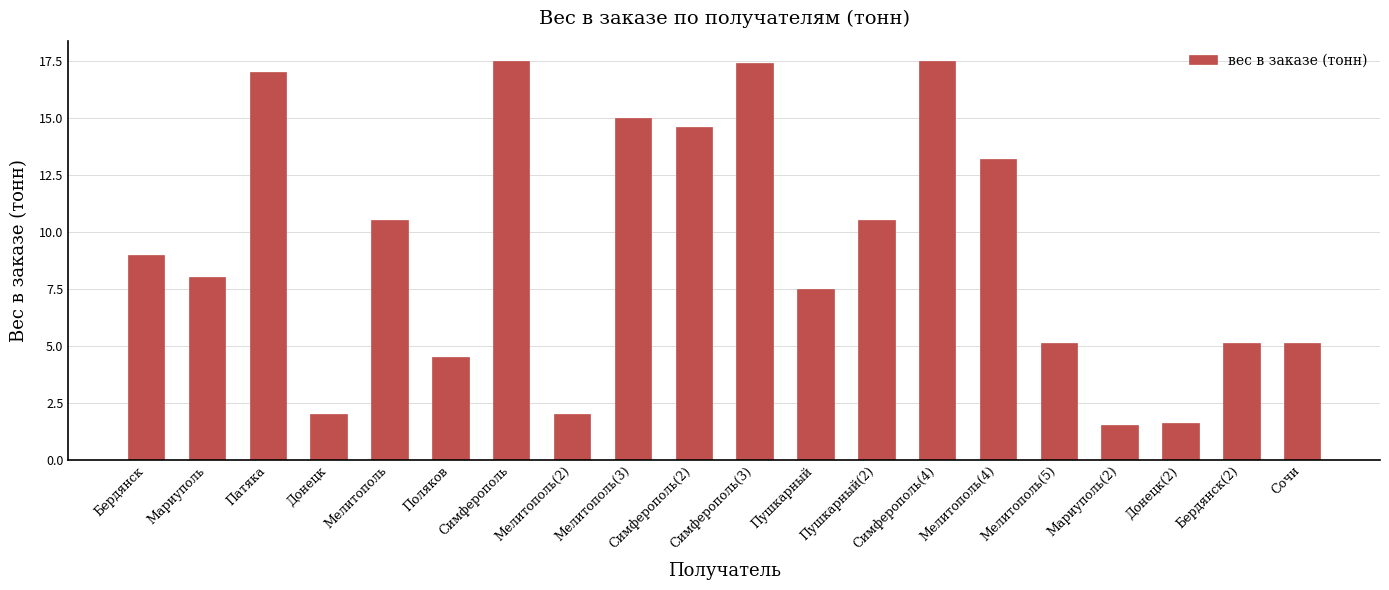

True or false: the data shows 15.0 at Мелитополь(3).

True